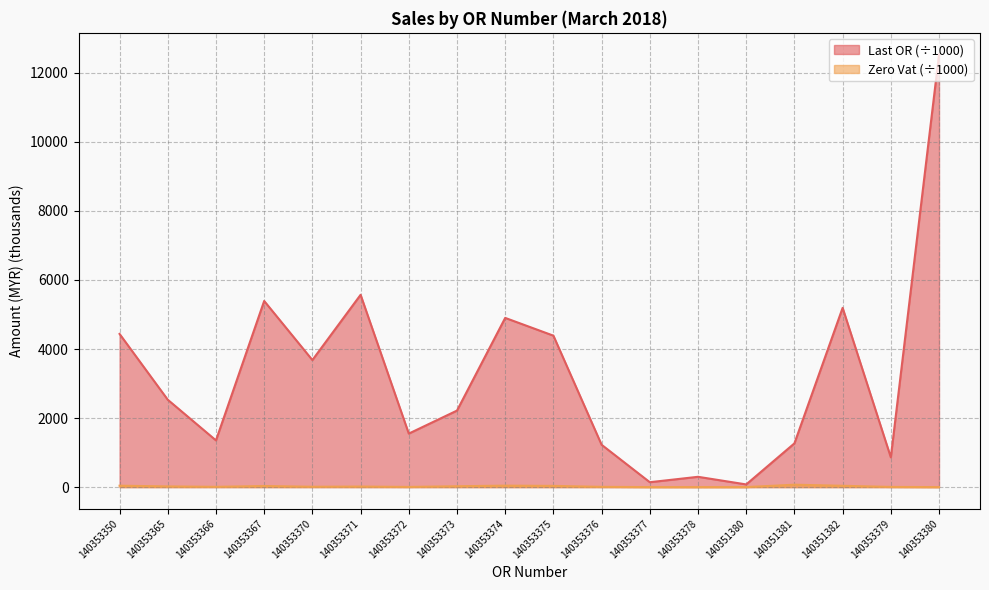

Does the chart display data point markers on the line(s)?

No